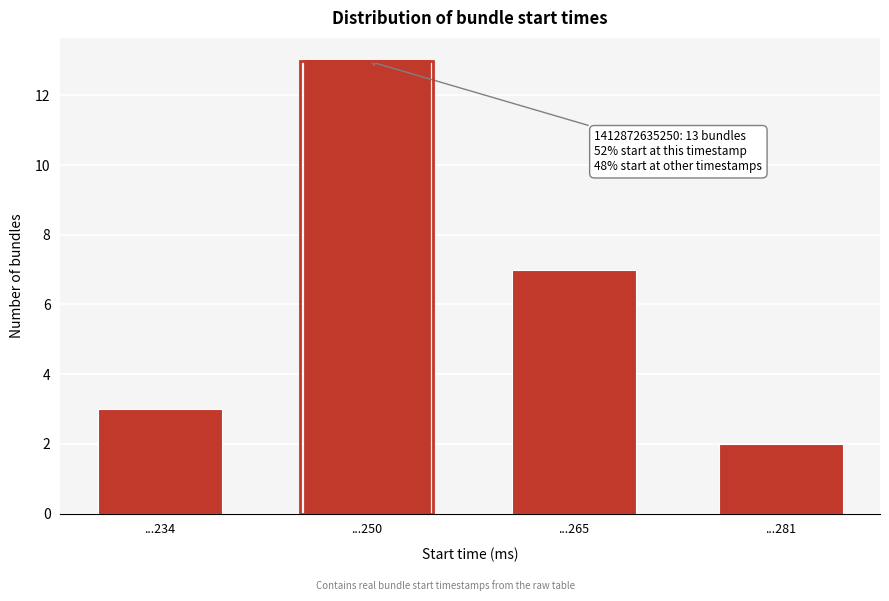

Reading right to left, what are all the values shown in this chart?

...281=2	...265=7	...250=13	...234=3